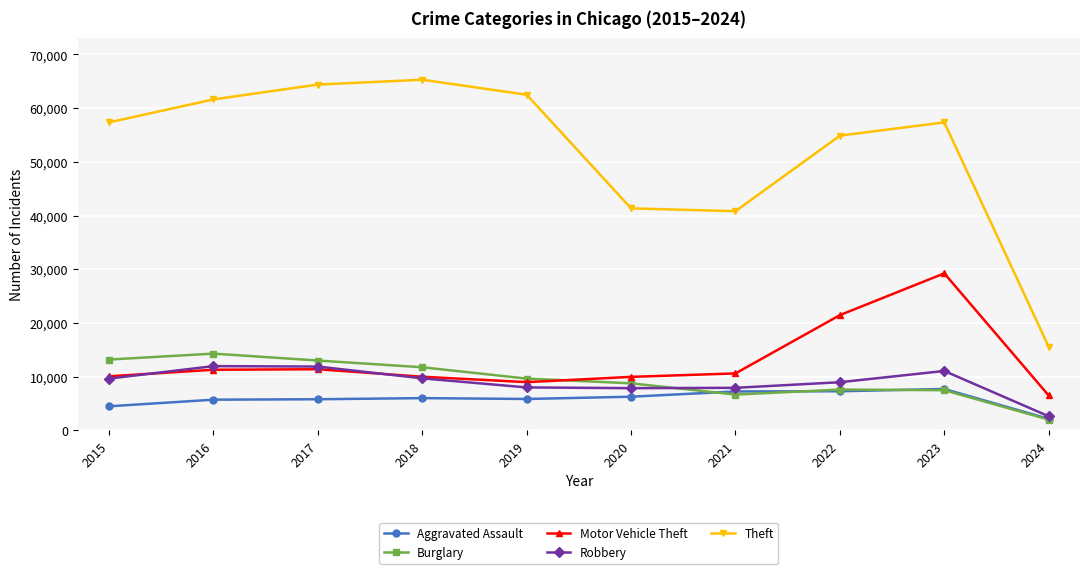

What is the value of the Robbery point at the 6th from the left?

7855